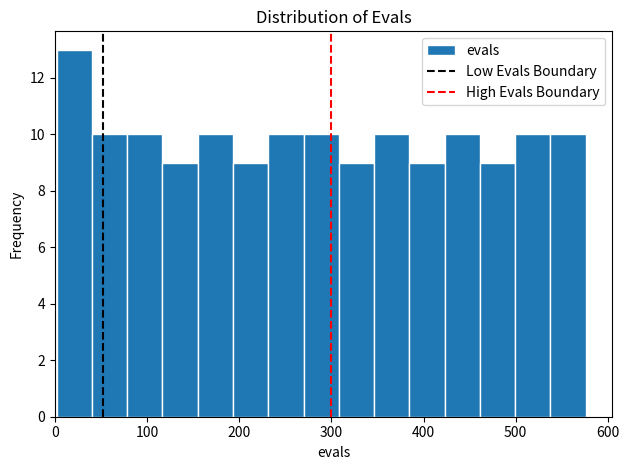

Around what value on the x-axis is the tallest bar? Give the approximate position of its centre, as read against the axis.

20